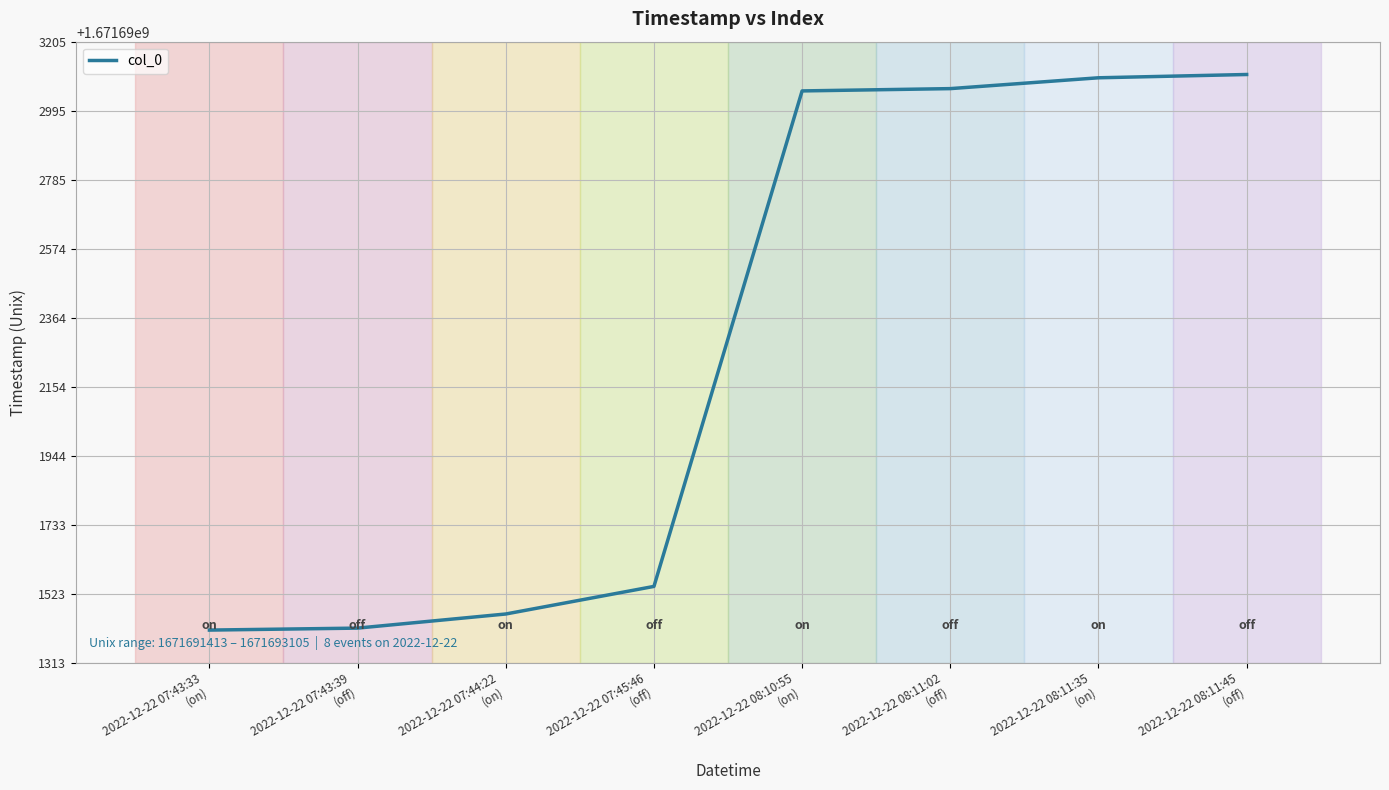

What is the sum of all values?

13373538157